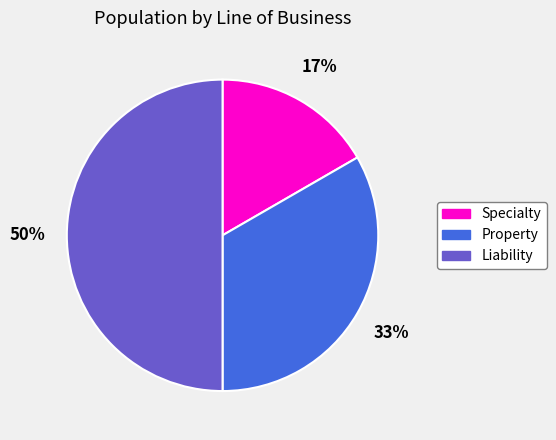

Do Property and Liability together represent more than half of the pie?

Yes